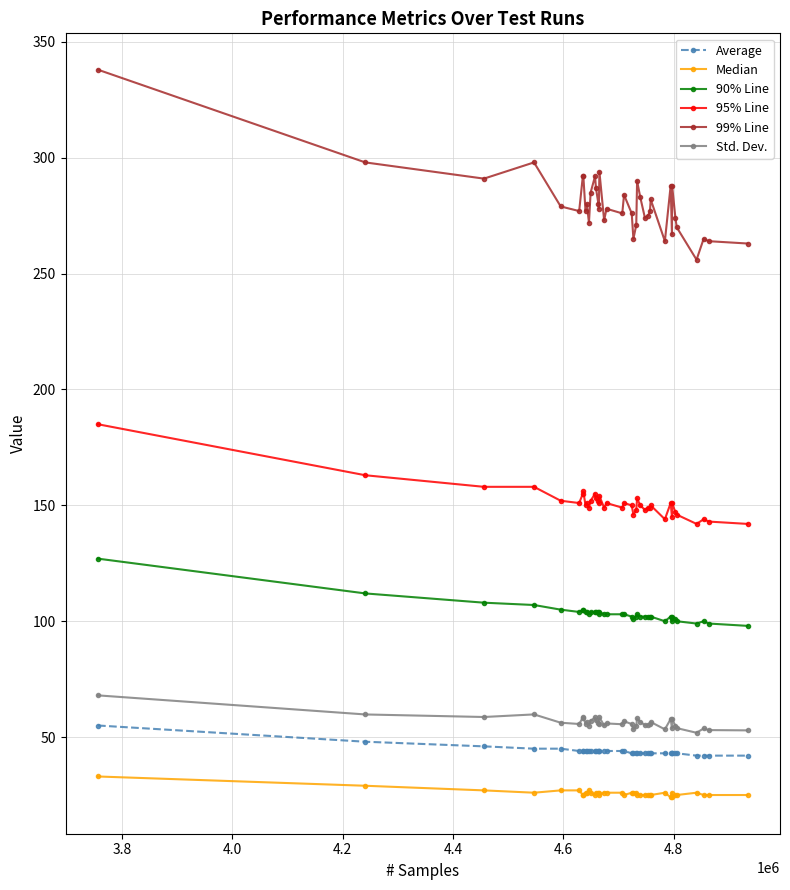

What is the difference between the maximum and minimum values in the 99% Line series?

82.0